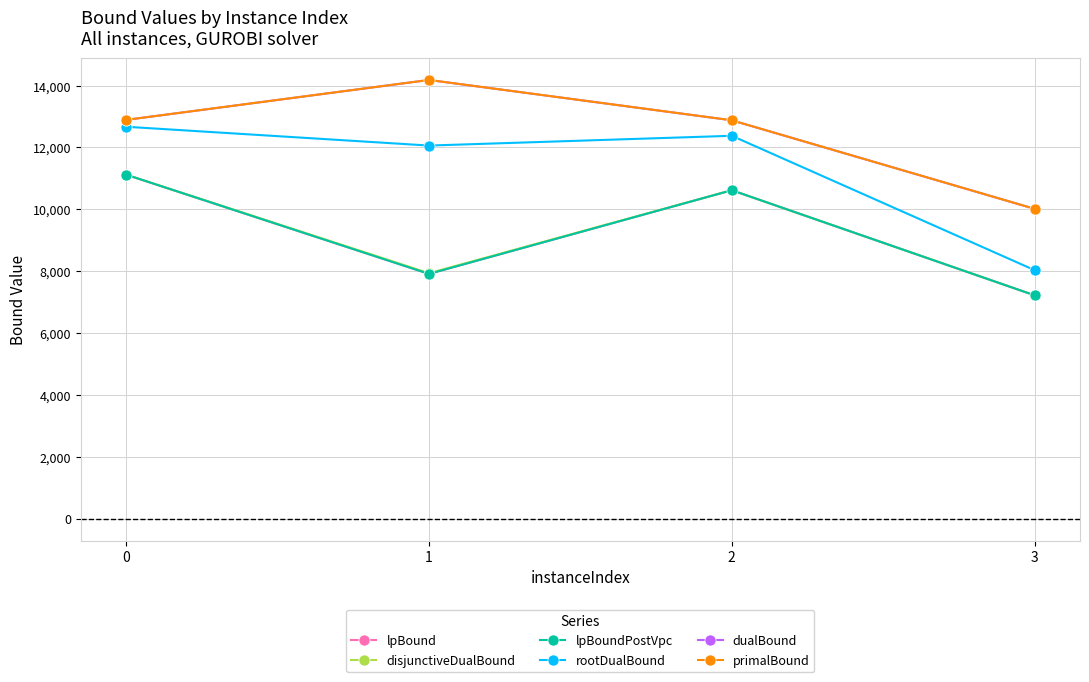

True or false: lpBoundPostVpc and primalBound cross at least once.

False